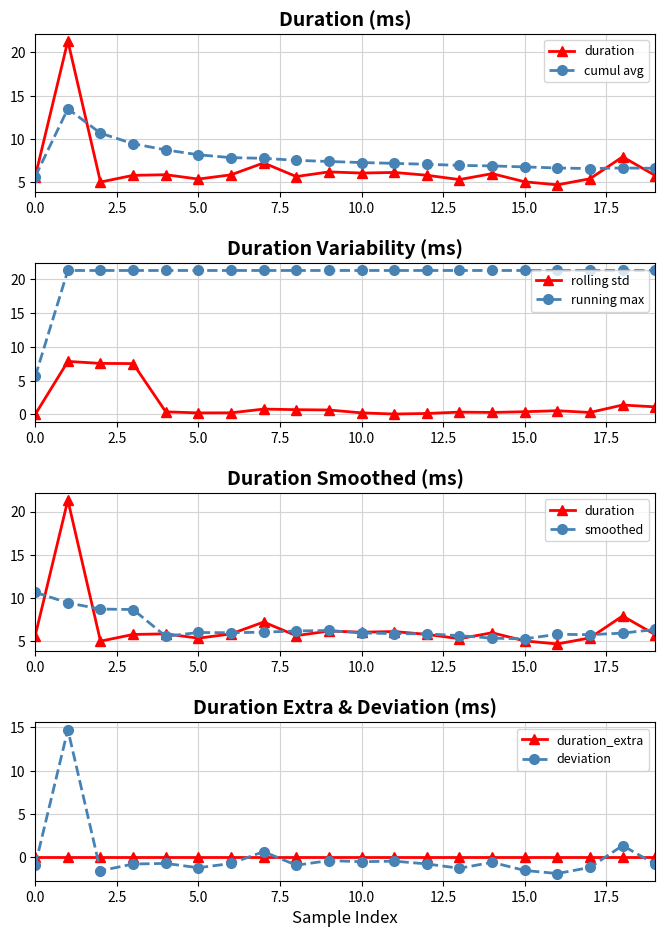

What is the label of the 18th point from the left?

17